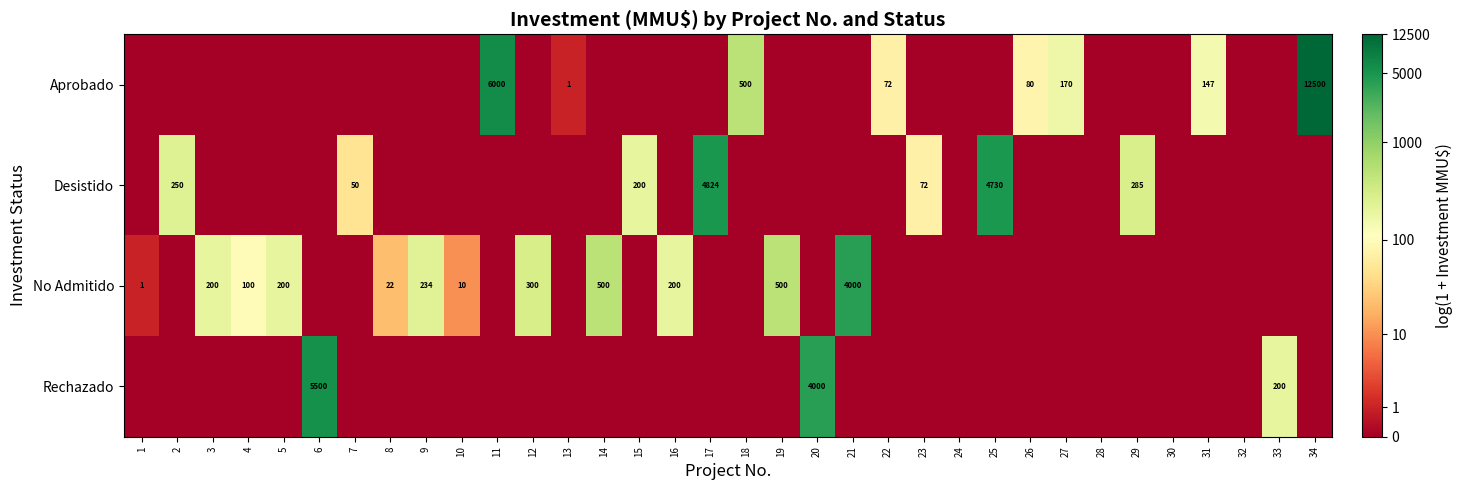

Between 20 and 1, which is larger?

20